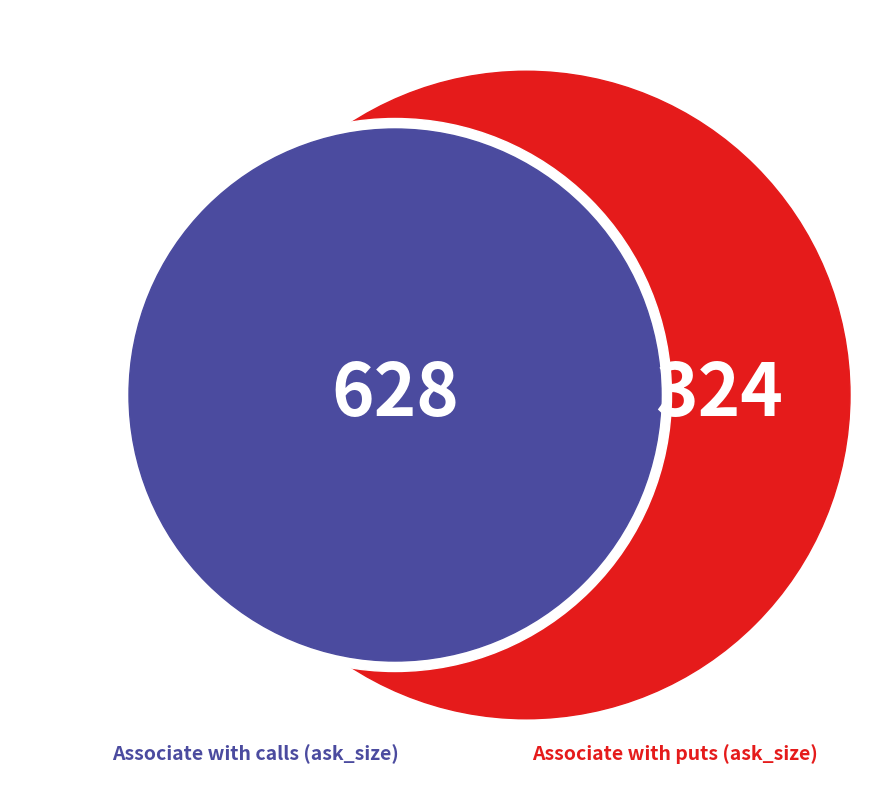

Is there a majority slice in this chart?

No